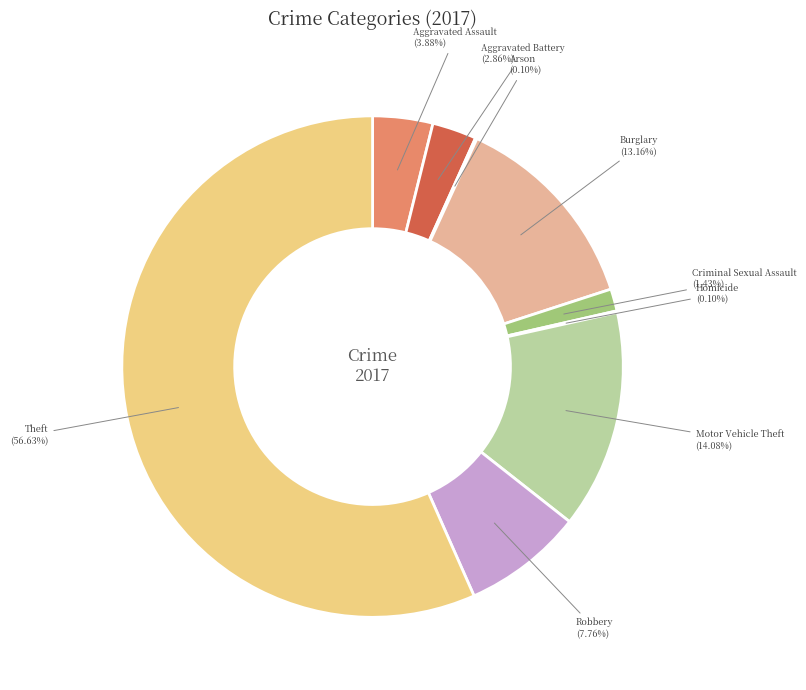

Which category accounts for the majority?

Theft